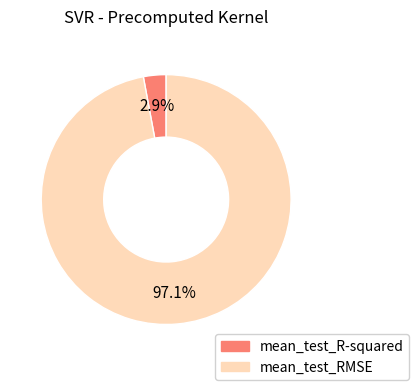

Do mean_test_R-squared and mean_test_RMSE together represent more than half of the pie?

Yes